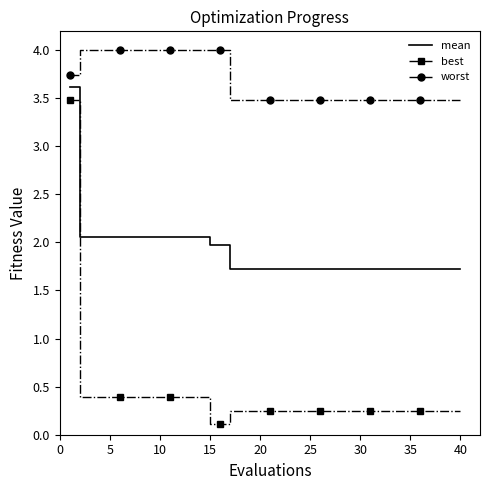

What is the minimum value for worst?

3.5